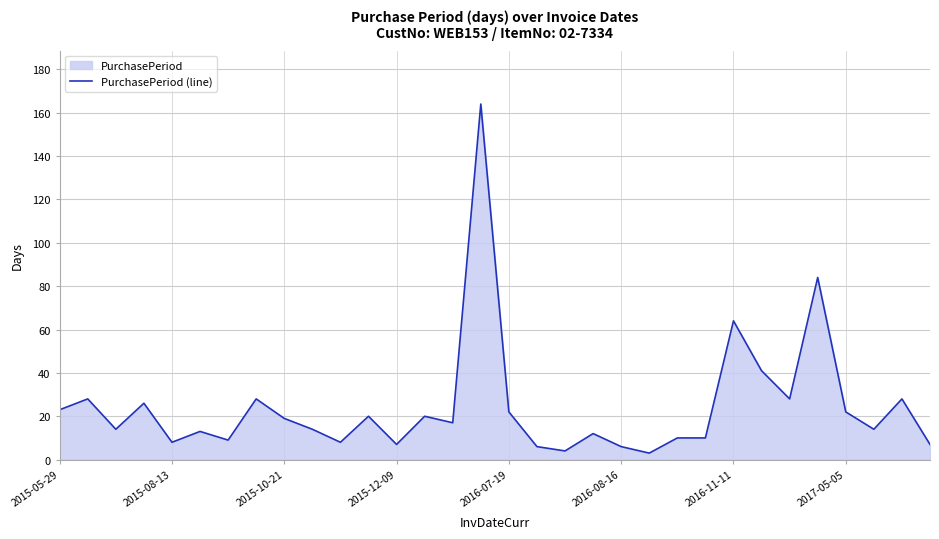

Reading left to right, transcribe all the data shown in this chart.

23	28	14	26	8	13	9	28	19	14	8	20	7	20	17	164	22	6	4	12	6	3	10	10	64	41	28	84	22	14	28	7